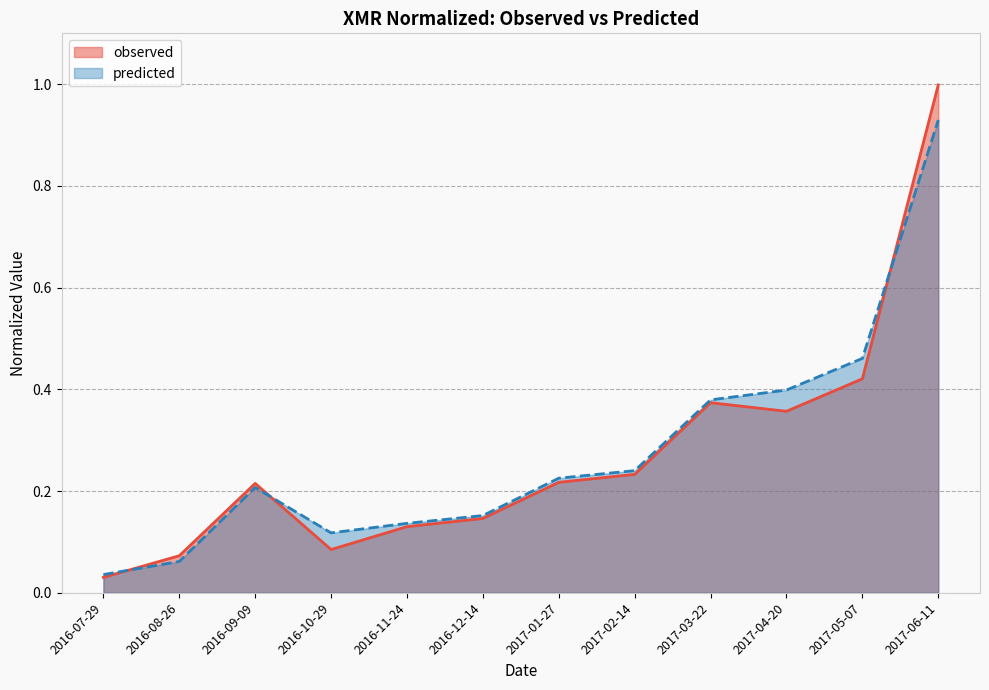

Rank the categories by predicted value from lowest to highest.

2016-07-29, 2016-08-26, 2016-10-29, 2016-11-24, 2016-12-14, 2016-09-09, 2017-01-27, 2017-02-14, 2017-03-22, 2017-04-20, 2017-05-07, 2017-06-11